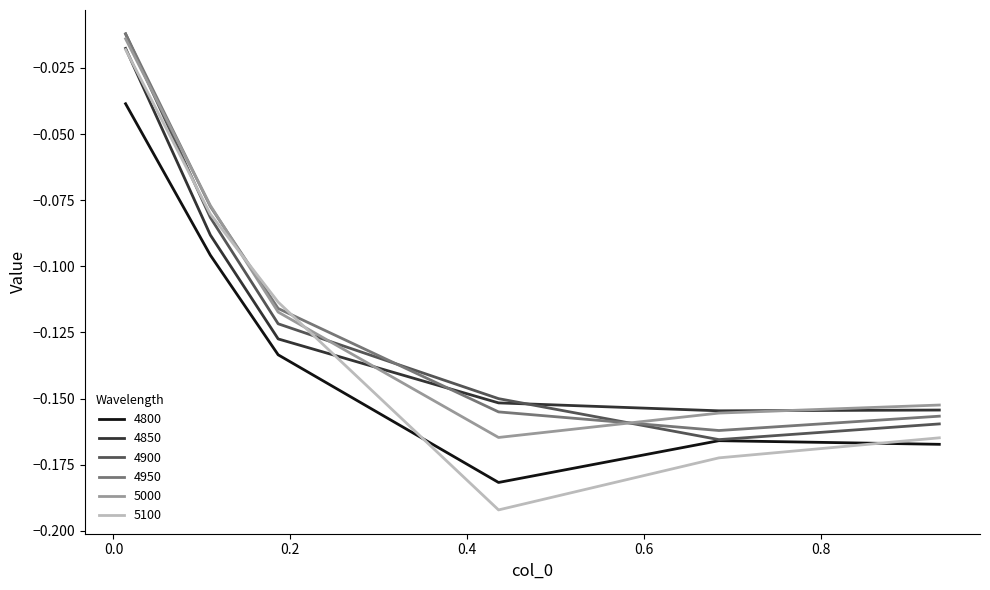

Which series has the largest range (max minus min)?

5100